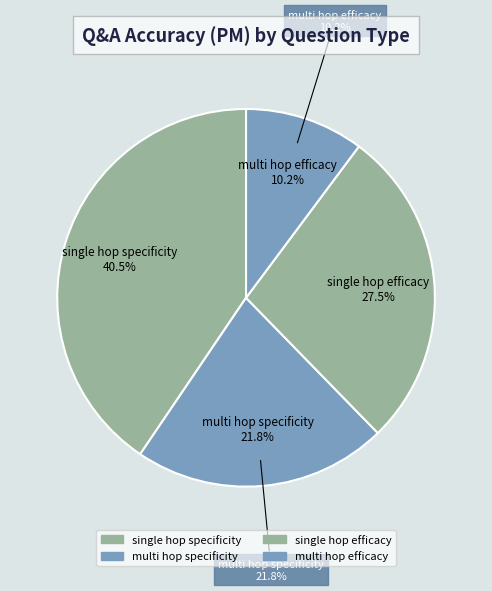

What is the smallest slice in the pie chart?

multi_hop_efficacy